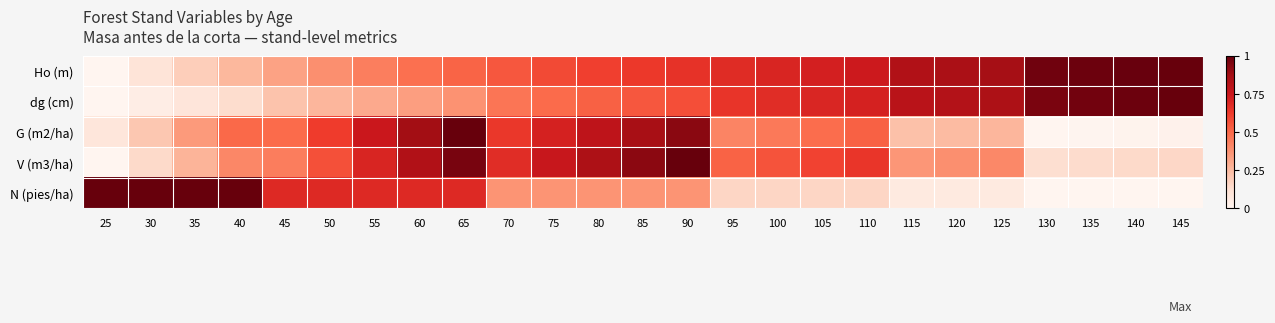

At which category does the chart reach its peak across all series?

145